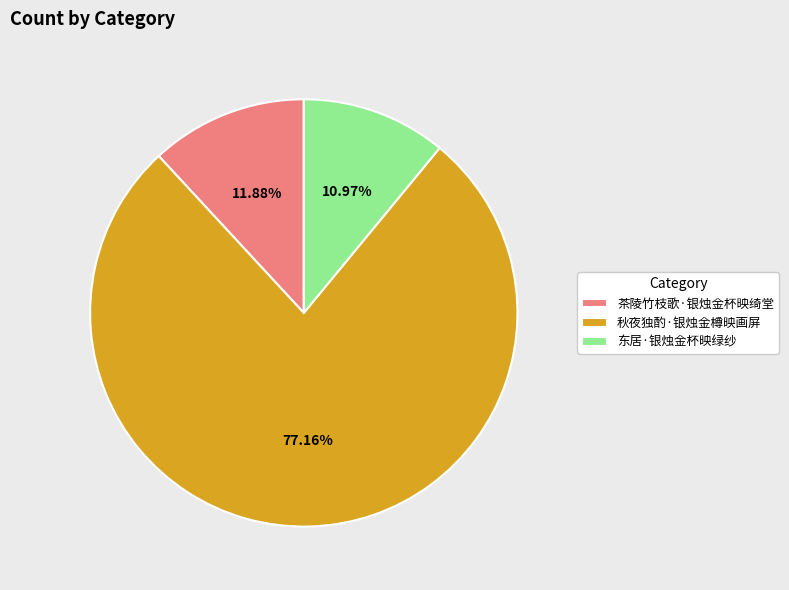

What is the smallest slice in the pie chart?

东居·银烛金杯映绿纱